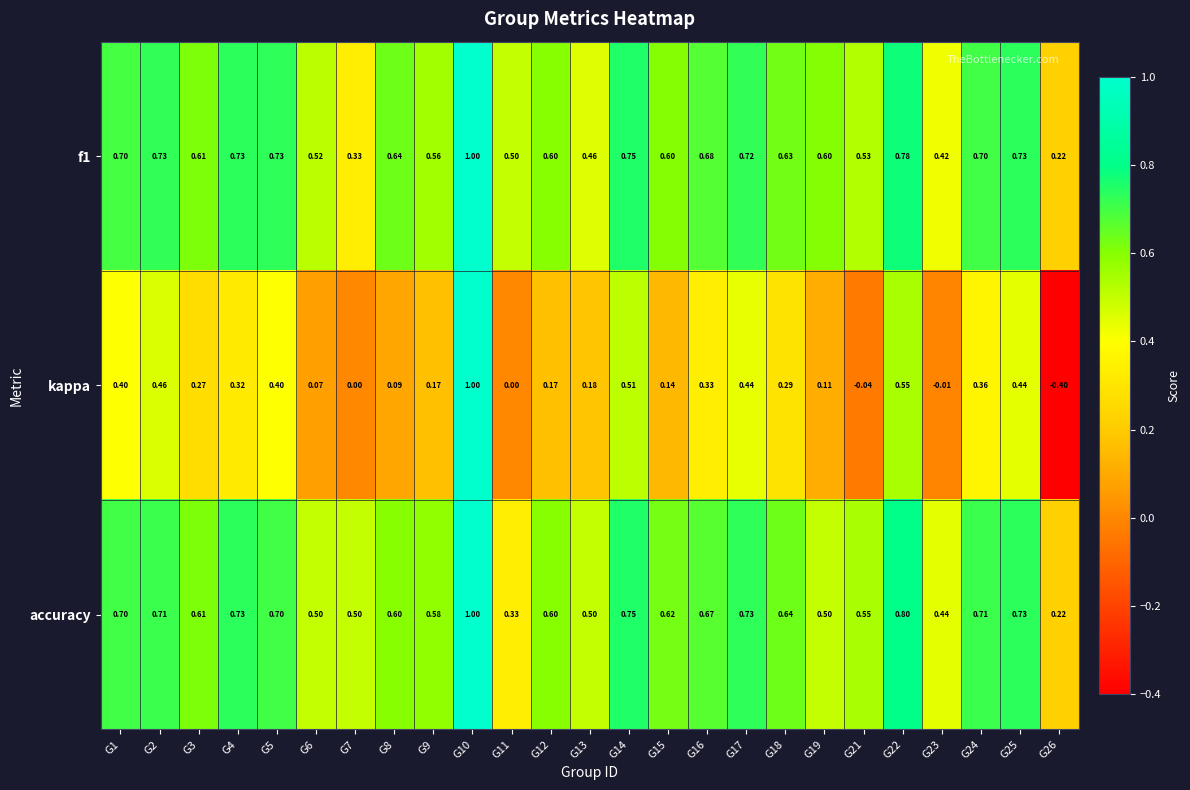

Between G3 and G21, which series saw the biggest shift?

kappa